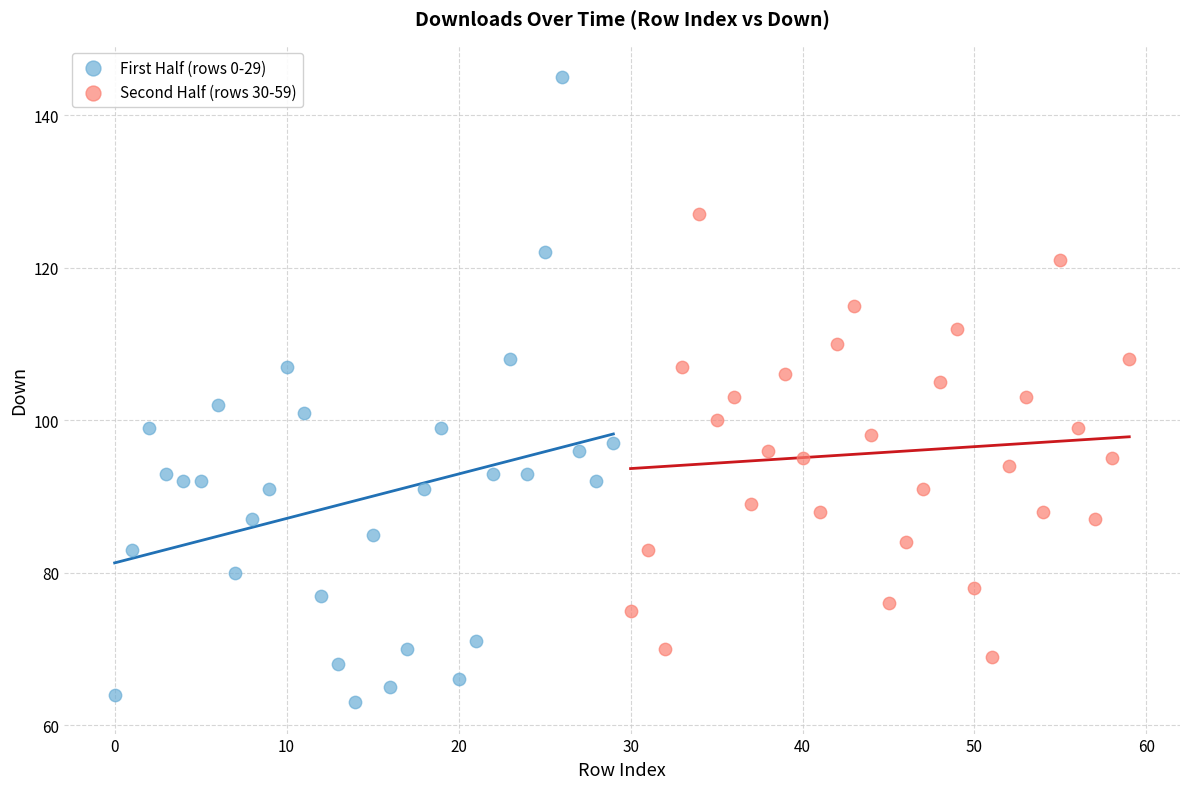

Which series reaches the maximum Y coordinate?

First Half (rows 0-29)